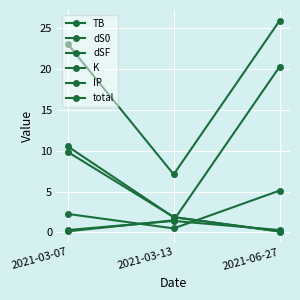

Which series changed the most between 2021-03-07 and 2021-03-13?

total